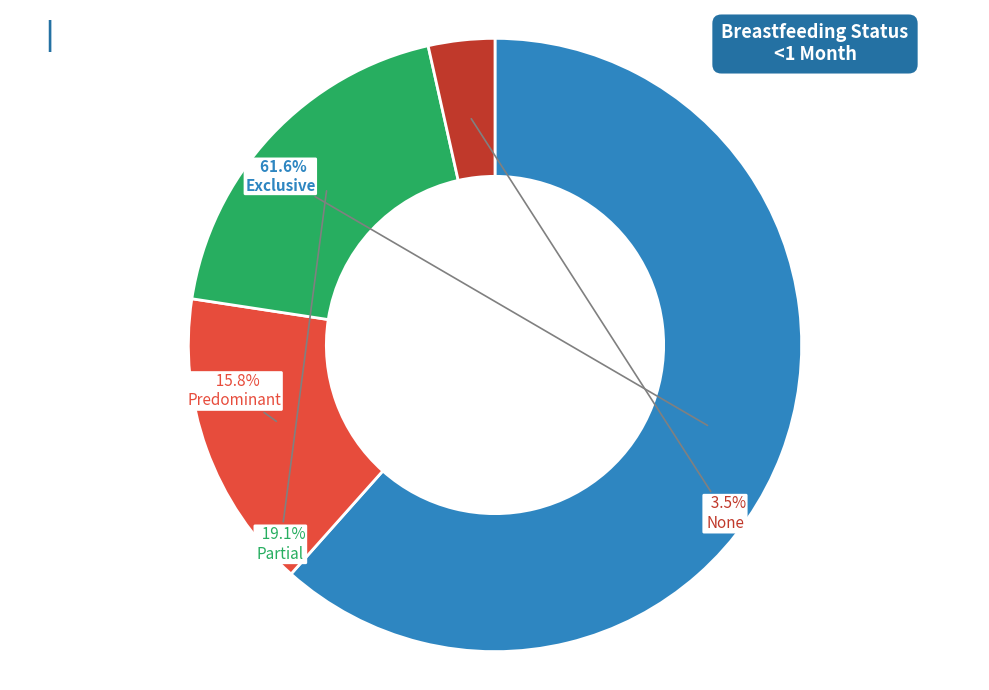

Is there any slice that represents more than half of the pie?

Yes